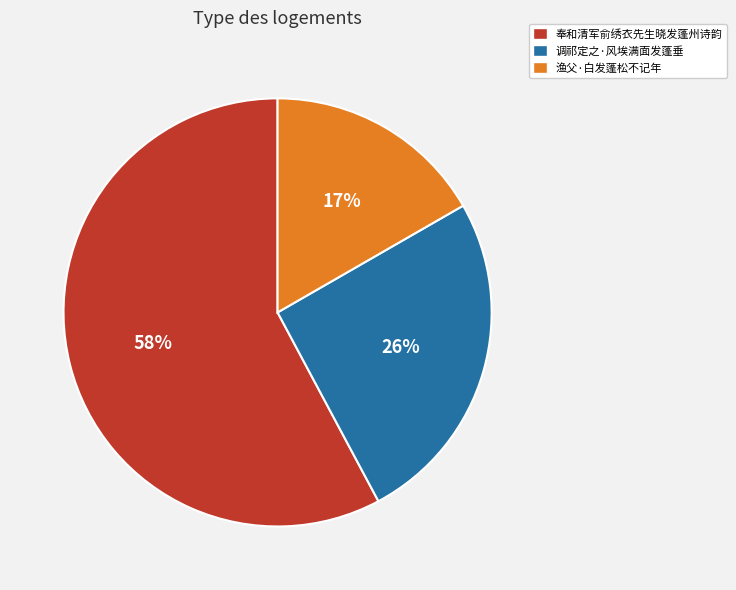

The 渔父·白发蓬松不记年 slice represents 17% of the pie. True or false?

True